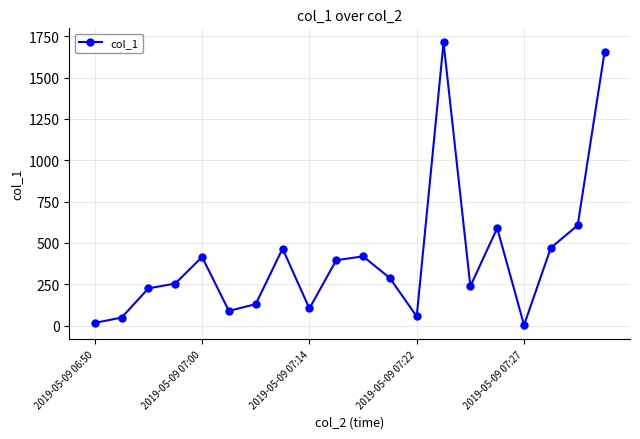

What is the value of the 7th point from the left?

129.5